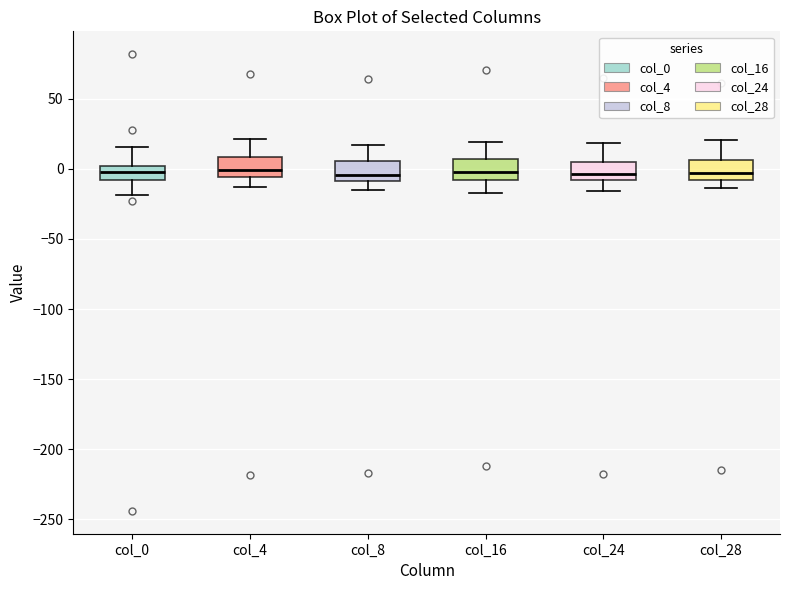

Where is the lower edge of the box for col_8 on the y-axis? The values are not printed on the chart, so give them approximately, as read against the axis.

-10